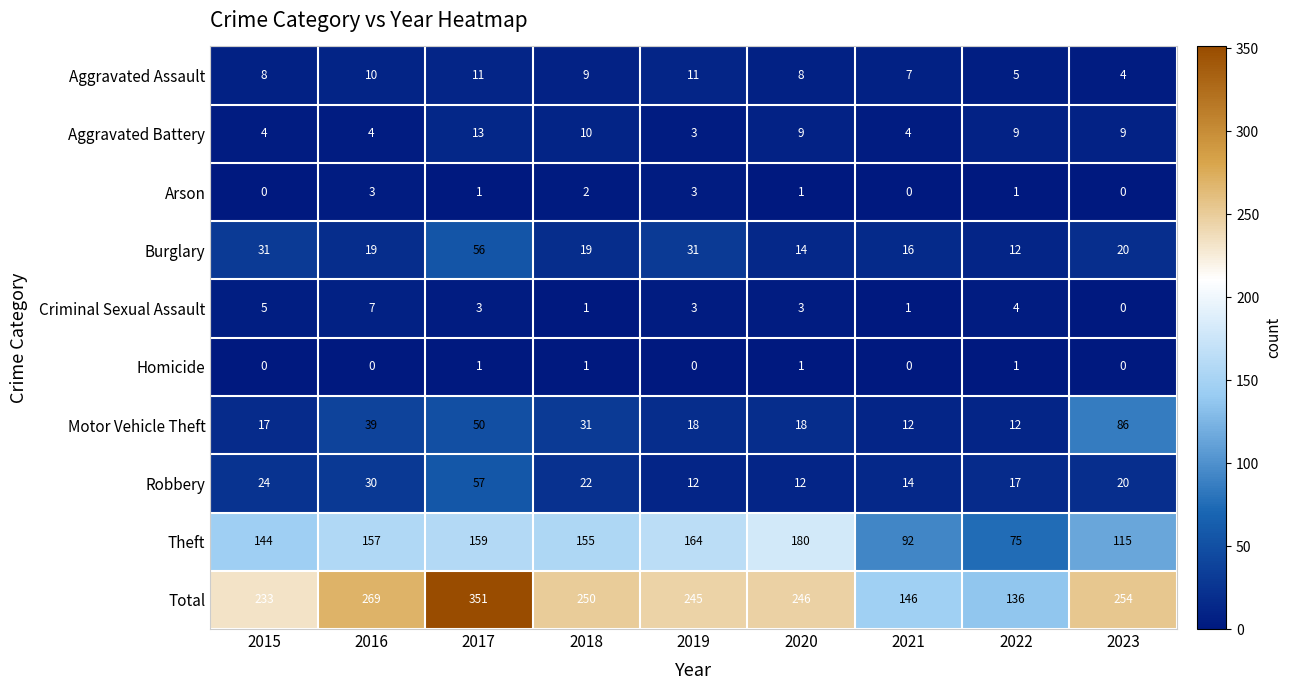

Which series changed the most between 2016 and 2021?

Total